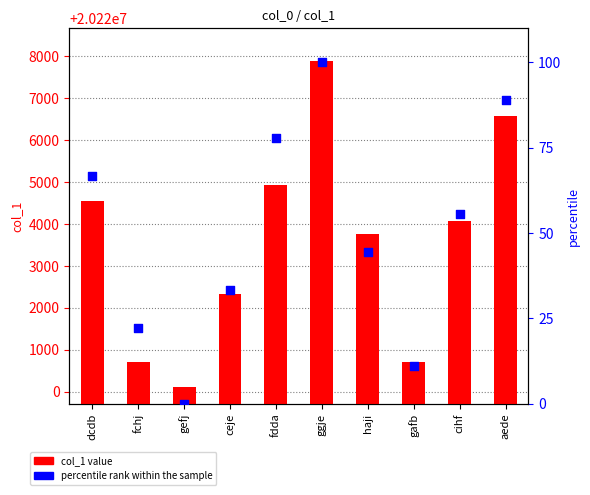

Which series reaches the minimum Y coordinate?

percentile rank within the sample